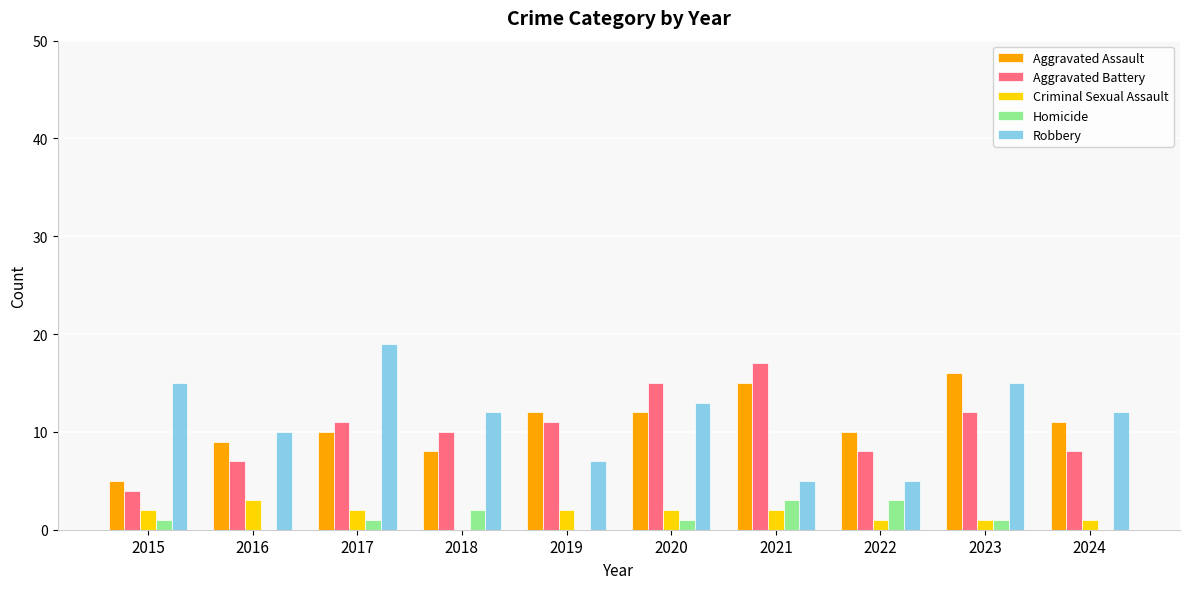

What is the sum of all Homicide values?

12